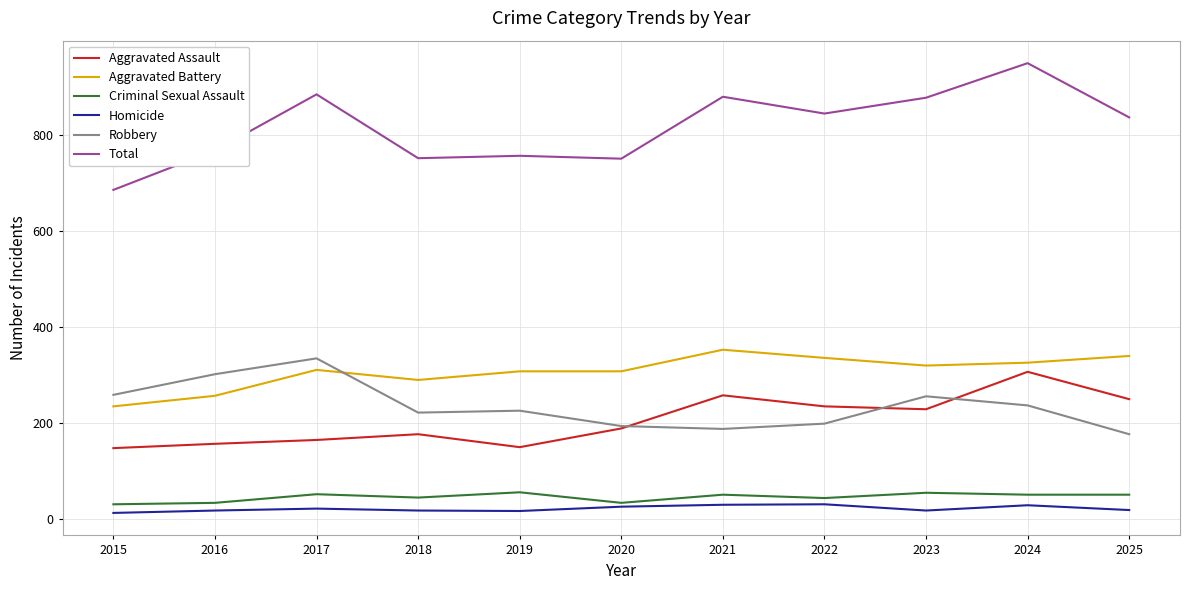

What is the greatest value displayed?

950